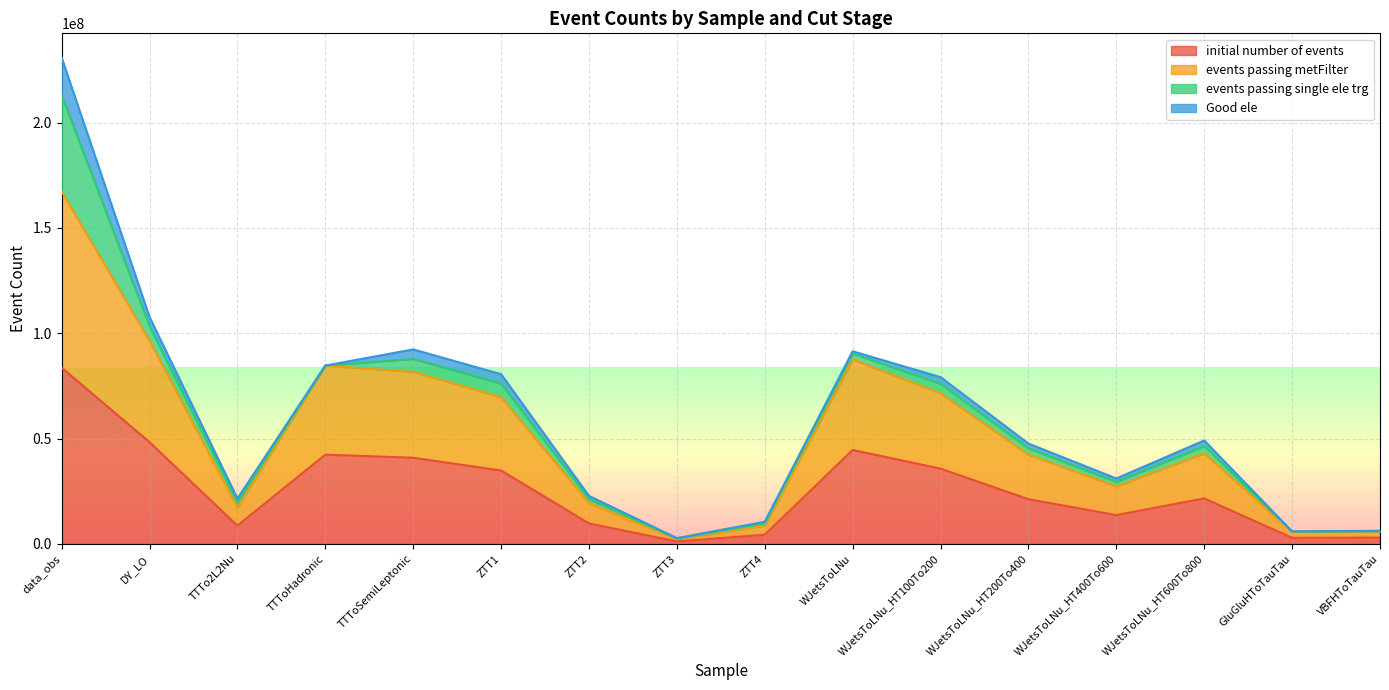

What position from the right is ZTT4?

8